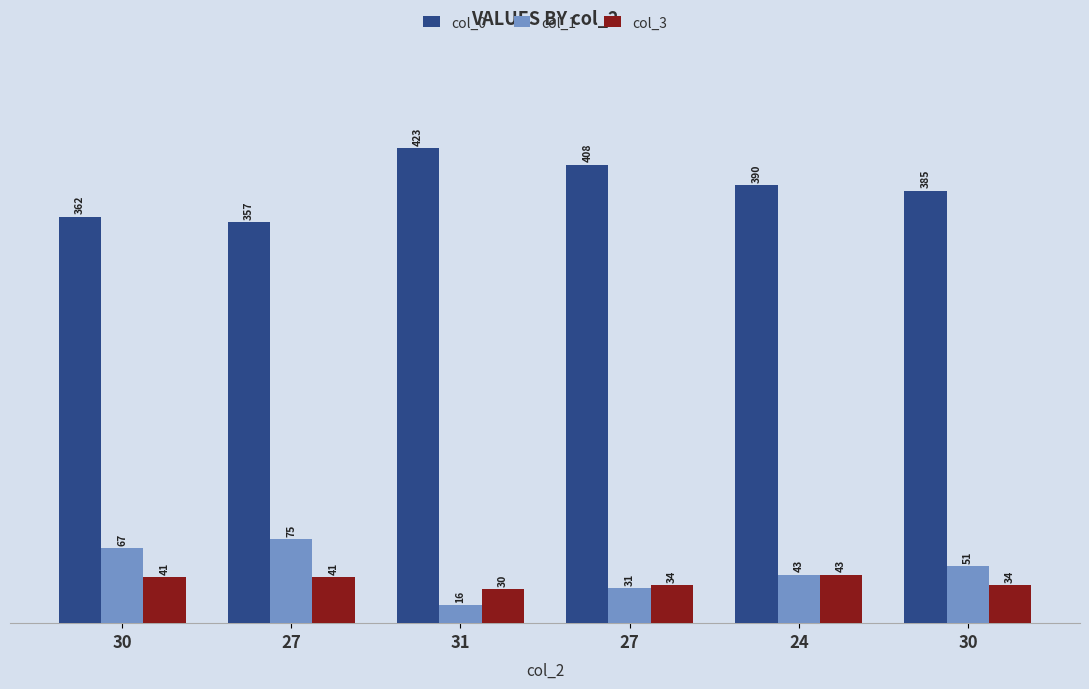

How many series are shown in this chart?

3